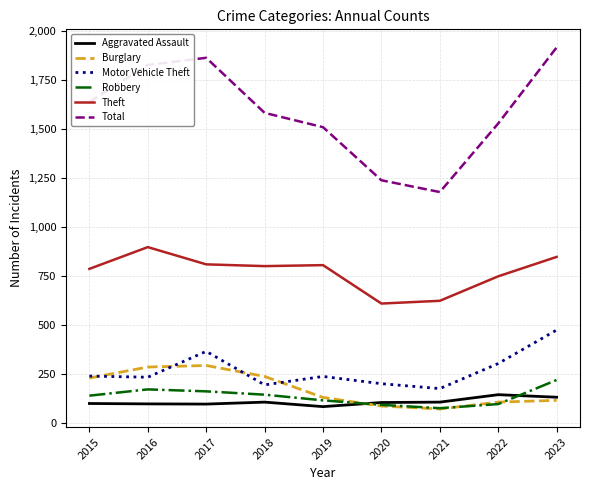

What is the spread (max minus min) of values at 2018?

1476